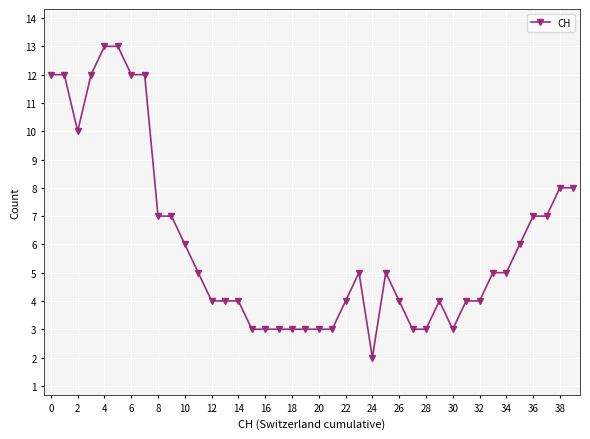

What is the value of the 33rd point from the left?

4